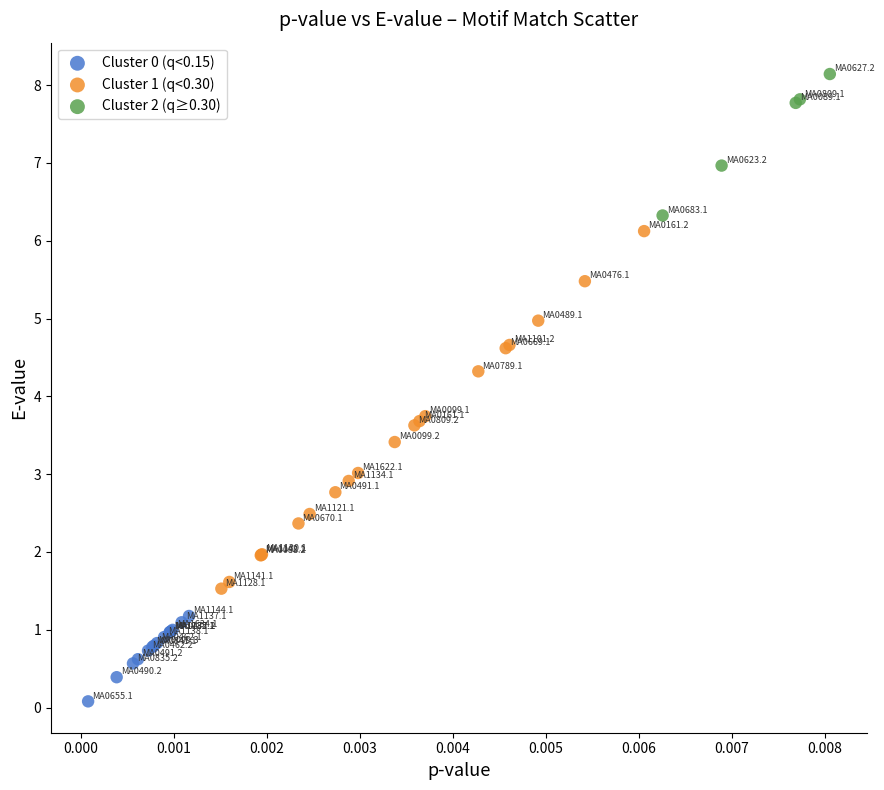

Which series has the widest spread of Y values?

Cluster 1 (q<0.30)